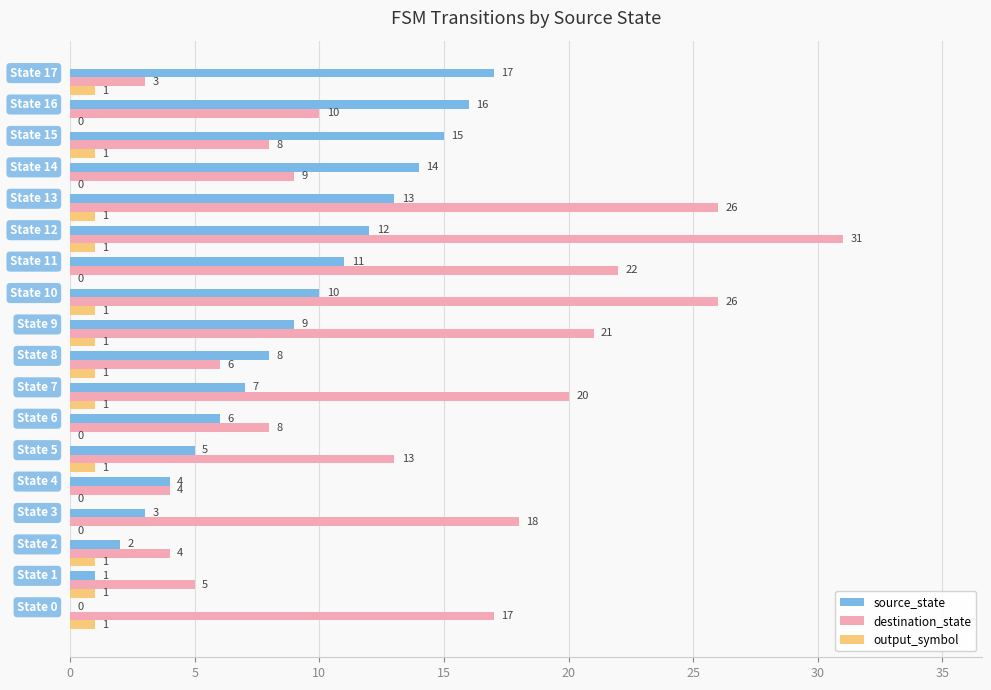

What is the greatest value displayed?

31